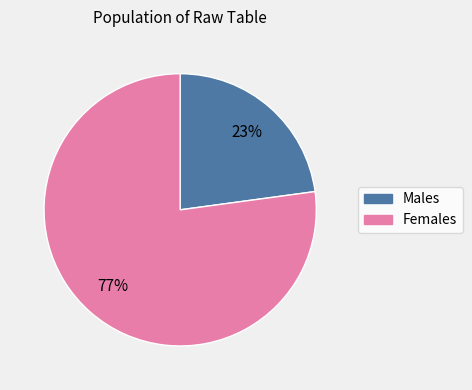

Is there a majority slice in this chart?

Yes